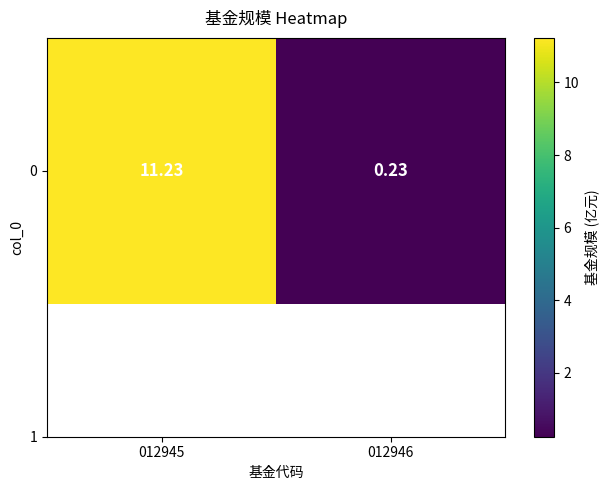

Is it true that the value at 012945 is 11.2?

True